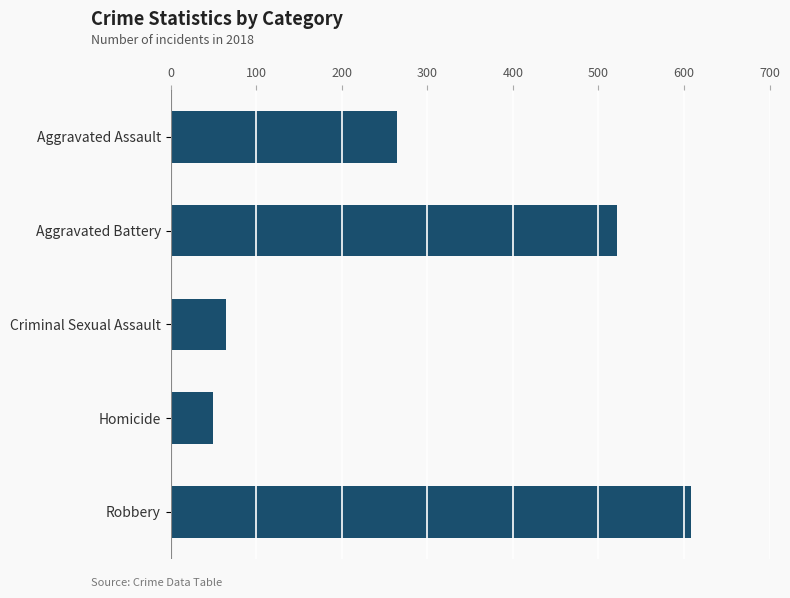

The value at Aggravated Battery is 247. True or false?

False